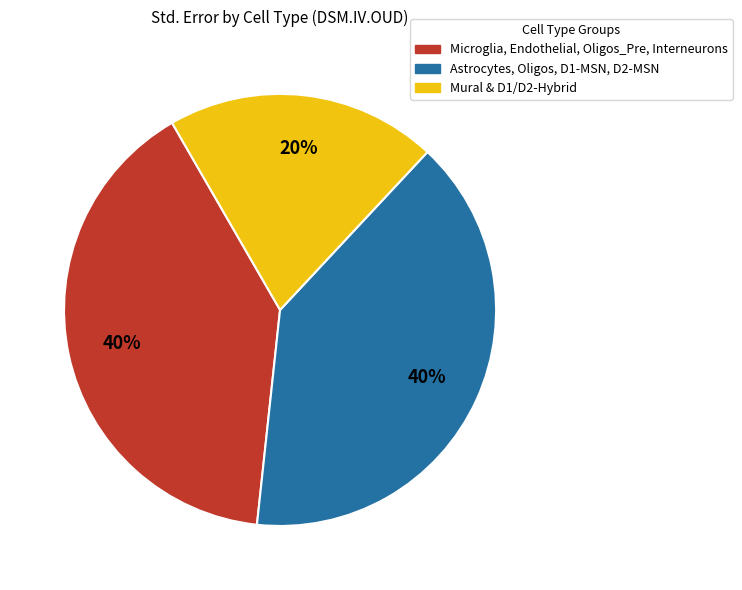

Is there any slice that represents more than half of the pie?

No